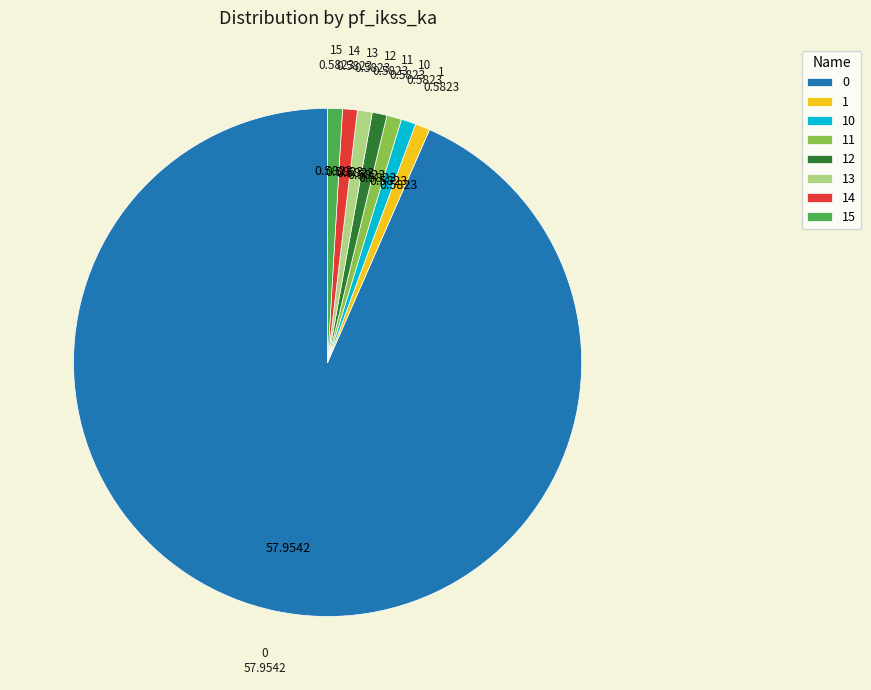

Does 0 account for over 50% of the chart?

Yes